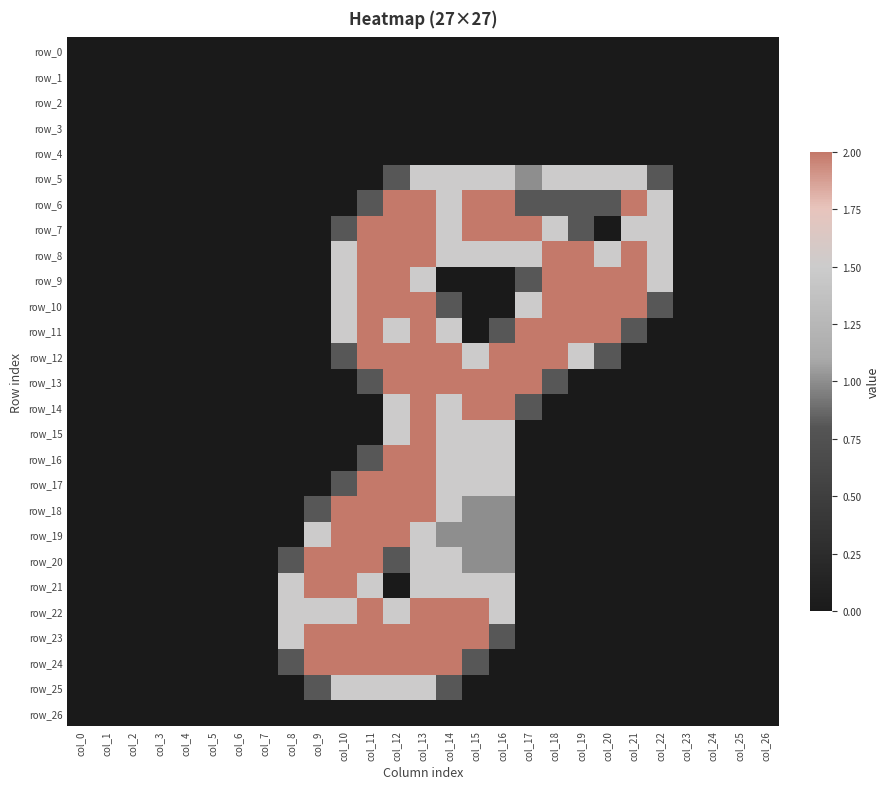

Reading left to right, transcribe all the data shown in this chart.

row_0: 0.0	0.0	0.0	0.0	0.0	0.0	0.0	0.0	0.0	0.0	0.0	0.0	0.0	0.0	0.0	0.0	0.0	0.0	0.0	0.0	0.0	0.0	0.0	0.0	0.0	0.0	0.0
row_1: 0.0	0.0	0.0	0.0	0.0	0.0	0.0	0.0	0.0	0.0	0.0	0.0	0.0	0.0	0.0	0.0	0.0	0.0	0.0	0.0	0.0	0.0	0.0	0.0	0.0	0.0	0.0
row_2: 0.0	0.0	0.0	0.0	0.0	0.0	0.0	0.0	0.0	0.0	0.0	0.0	0.0	0.0	0.0	0.0	0.0	0.0	0.0	0.0	0.0	0.0	0.0	0.0	0.0	0.0	0.0
row_3: 0.0	0.0	0.0	0.0	0.0	0.0	0.0	0.0	0.0	0.0	0.0	0.0	0.0	0.0	0.0	0.0	0.0	0.0	0.0	0.0	0.0	0.0	0.0	0.0	0.0	0.0	0.0
row_4: 0.0	0.0	0.0	0.0	0.0	0.0	0.0	0.0	0.0	0.0	0.0	0.0	0.0	0.0	0.0	0.0	0.0	0.0	0.0	0.0	0.0	0.0	0.0	0.0	0.0	0.0	0.0
row_5: 0.0	0.0	0.0	0.0	0.0	0.0	0.0	0.0	0.0	0.0	0.0	0.0	0.8	1.5	1.5	1.5	1.5	1.0	1.5	1.5	1.5	1.5	0.8	0.0	0.0	0.0	0.0
row_6: 0.0	0.0	0.0	0.0	0.0	0.0	0.0	0.0	0.0	0.0	0.0	0.8	2.0	2.0	1.5	2.0	2.0	0.8	0.8	0.8	0.8	2.0	1.5	0.0	0.0	0.0	0.0
row_7: 0.0	0.0	0.0	0.0	0.0	0.0	0.0	0.0	0.0	0.0	0.8	2.0	2.0	2.0	1.5	2.0	2.0	2.0	1.5	0.8	0.0	1.5	1.5	0.0	0.0	0.0	0.0
row_8: 0.0	0.0	0.0	0.0	0.0	0.0	0.0	0.0	0.0	0.0	1.5	2.0	2.0	2.0	1.5	1.5	1.5	1.5	2.0	2.0	1.5	2.0	1.5	0.0	0.0	0.0	0.0
row_9: 0.0	0.0	0.0	0.0	0.0	0.0	0.0	0.0	0.0	0.0	1.5	2.0	2.0	1.5	0.0	0.0	0.0	0.8	2.0	2.0	2.0	2.0	1.5	0.0	0.0	0.0	0.0
row_10: 0.0	0.0	0.0	0.0	0.0	0.0	0.0	0.0	0.0	0.0	1.5	2.0	2.0	2.0	0.8	0.0	0.0	1.5	2.0	2.0	2.0	2.0	0.8	0.0	0.0	0.0	0.0
row_11: 0.0	0.0	0.0	0.0	0.0	0.0	0.0	0.0	0.0	0.0	1.5	2.0	1.5	2.0	1.5	0.0	0.8	2.0	2.0	2.0	2.0	0.8	0.0	0.0	0.0	0.0	0.0
row_12: 0.0	0.0	0.0	0.0	0.0	0.0	0.0	0.0	0.0	0.0	0.8	2.0	2.0	2.0	2.0	1.5	2.0	2.0	2.0	1.5	0.8	0.0	0.0	0.0	0.0	0.0	0.0
row_13: 0.0	0.0	0.0	0.0	0.0	0.0	0.0	0.0	0.0	0.0	0.0	0.8	2.0	2.0	2.0	2.0	2.0	2.0	0.8	0.0	0.0	0.0	0.0	0.0	0.0	0.0	0.0
row_14: 0.0	0.0	0.0	0.0	0.0	0.0	0.0	0.0	0.0	0.0	0.0	0.0	1.5	2.0	1.5	2.0	2.0	0.8	0.0	0.0	0.0	0.0	0.0	0.0	0.0	0.0	0.0
row_15: 0.0	0.0	0.0	0.0	0.0	0.0	0.0	0.0	0.0	0.0	0.0	0.0	1.5	2.0	1.5	1.5	1.5	0.0	0.0	0.0	0.0	0.0	0.0	0.0	0.0	0.0	0.0
row_16: 0.0	0.0	0.0	0.0	0.0	0.0	0.0	0.0	0.0	0.0	0.0	0.8	2.0	2.0	1.5	1.5	1.5	0.0	0.0	0.0	0.0	0.0	0.0	0.0	0.0	0.0	0.0
row_17: 0.0	0.0	0.0	0.0	0.0	0.0	0.0	0.0	0.0	0.0	0.8	2.0	2.0	2.0	1.5	1.5	1.5	0.0	0.0	0.0	0.0	0.0	0.0	0.0	0.0	0.0	0.0
row_18: 0.0	0.0	0.0	0.0	0.0	0.0	0.0	0.0	0.0	0.8	2.0	2.0	2.0	2.0	1.5	1.0	1.0	0.0	0.0	0.0	0.0	0.0	0.0	0.0	0.0	0.0	0.0
row_19: 0.0	0.0	0.0	0.0	0.0	0.0	0.0	0.0	0.0	1.5	2.0	2.0	2.0	1.5	1.0	1.0	1.0	0.0	0.0	0.0	0.0	0.0	0.0	0.0	0.0	0.0	0.0
row_20: 0.0	0.0	0.0	0.0	0.0	0.0	0.0	0.0	0.8	2.0	2.0	2.0	0.8	1.5	1.5	1.0	1.0	0.0	0.0	0.0	0.0	0.0	0.0	0.0	0.0	0.0	0.0
row_21: 0.0	0.0	0.0	0.0	0.0	0.0	0.0	0.0	1.5	2.0	2.0	1.5	0.0	1.5	1.5	1.5	1.5	0.0	0.0	0.0	0.0	0.0	0.0	0.0	0.0	0.0	0.0
row_22: 0.0	0.0	0.0	0.0	0.0	0.0	0.0	0.0	1.5	1.5	1.5	2.0	1.5	2.0	2.0	2.0	1.5	0.0	0.0	0.0	0.0	0.0	0.0	0.0	0.0	0.0	0.0
row_23: 0.0	0.0	0.0	0.0	0.0	0.0	0.0	0.0	1.5	2.0	2.0	2.0	2.0	2.0	2.0	2.0	0.8	0.0	0.0	0.0	0.0	0.0	0.0	0.0	0.0	0.0	0.0
row_24: 0.0	0.0	0.0	0.0	0.0	0.0	0.0	0.0	0.8	2.0	2.0	2.0	2.0	2.0	2.0	0.8	0.0	0.0	0.0	0.0	0.0	0.0	0.0	0.0	0.0	0.0	0.0
row_25: 0.0	0.0	0.0	0.0	0.0	0.0	0.0	0.0	0.0	0.8	1.5	1.5	1.5	1.5	0.8	0.0	0.0	0.0	0.0	0.0	0.0	0.0	0.0	0.0	0.0	0.0	0.0
row_26: 0.0	0.0	0.0	0.0	0.0	0.0	0.0	0.0	0.0	0.0	0.0	0.0	0.0	0.0	0.0	0.0	0.0	0.0	0.0	0.0	0.0	0.0	0.0	0.0	0.0	0.0	0.0